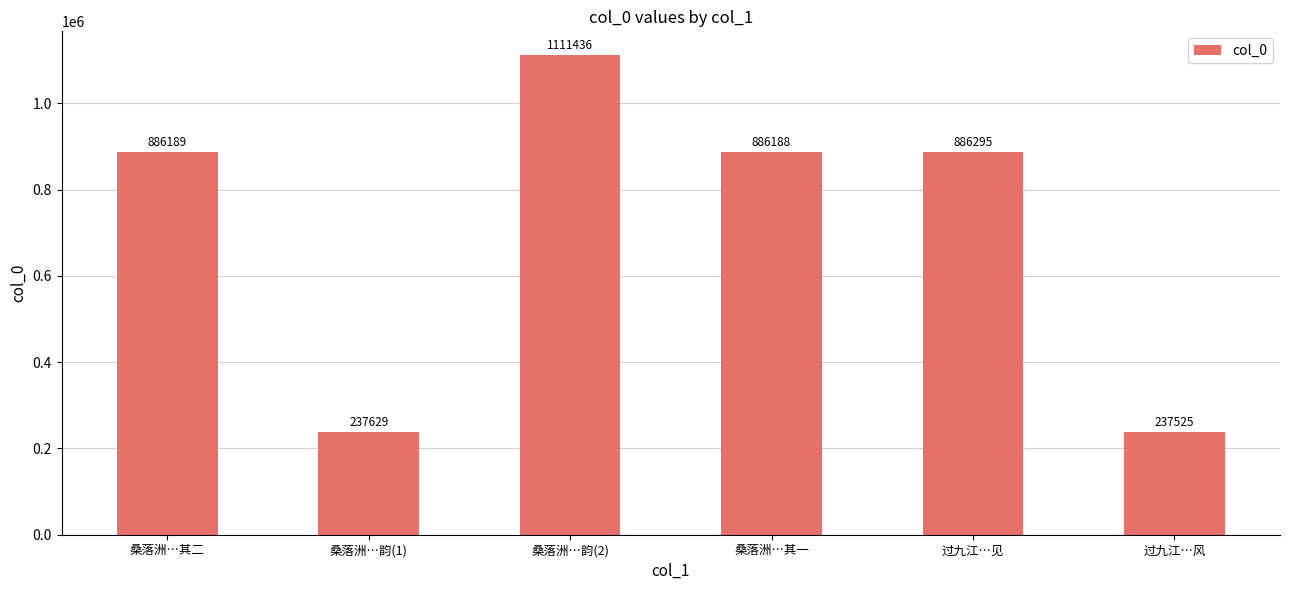

What is the difference between the second highest and minimum values?

648770